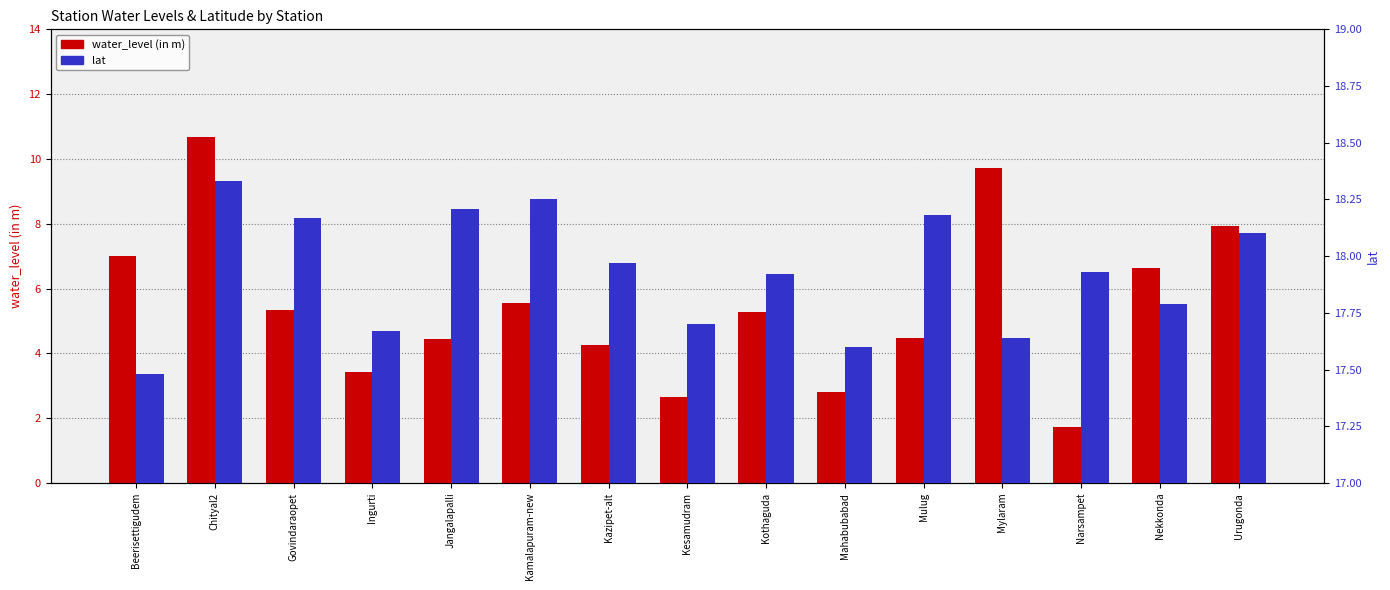

What is the spread (max minus min) of values at Kothaguda?

12.7